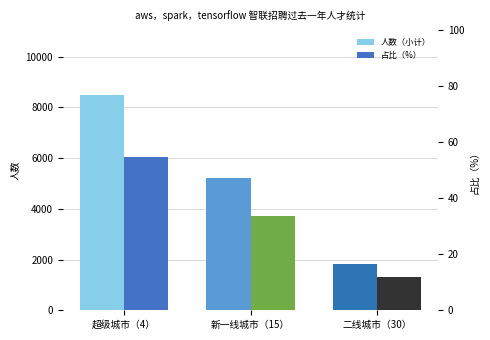

What is the spread (max minus min) of values at 新一线城市（15）?

5192.4